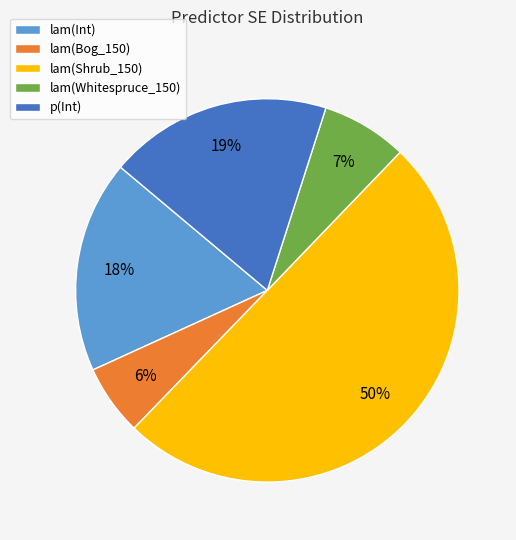

Which category has the biggest portion of the pie?

lam(Shrub_150)